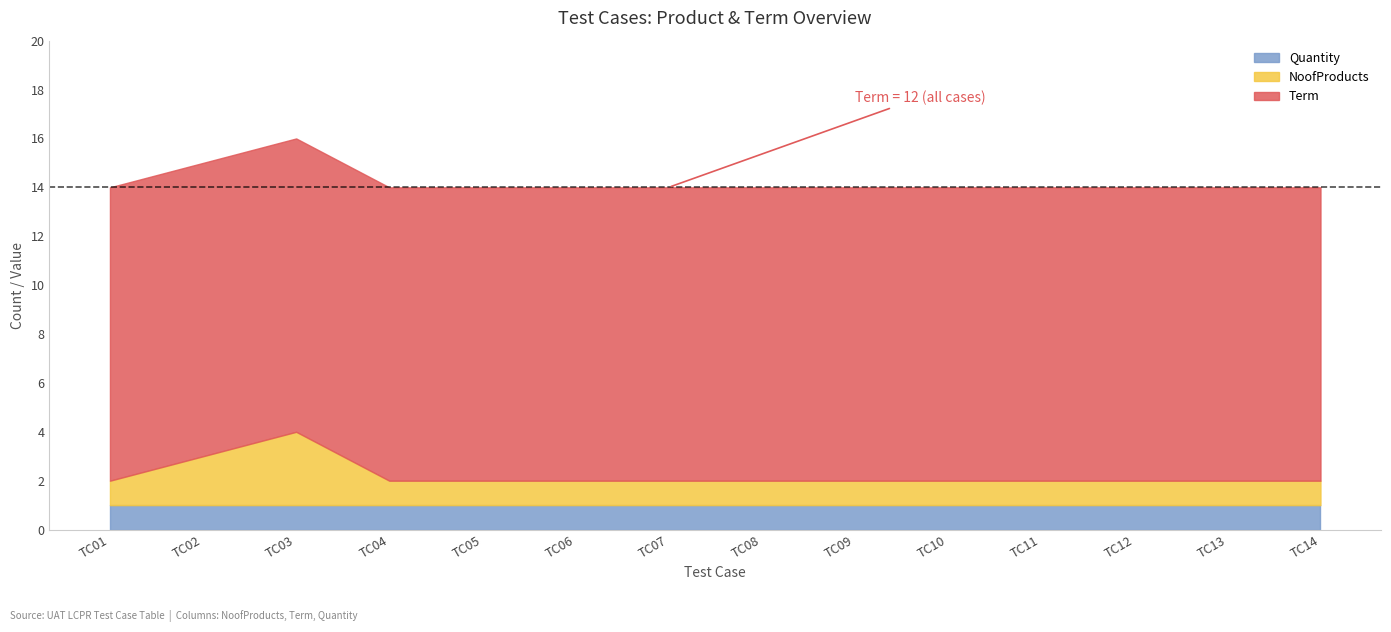

What is the maximum value for NoofProducts?

3